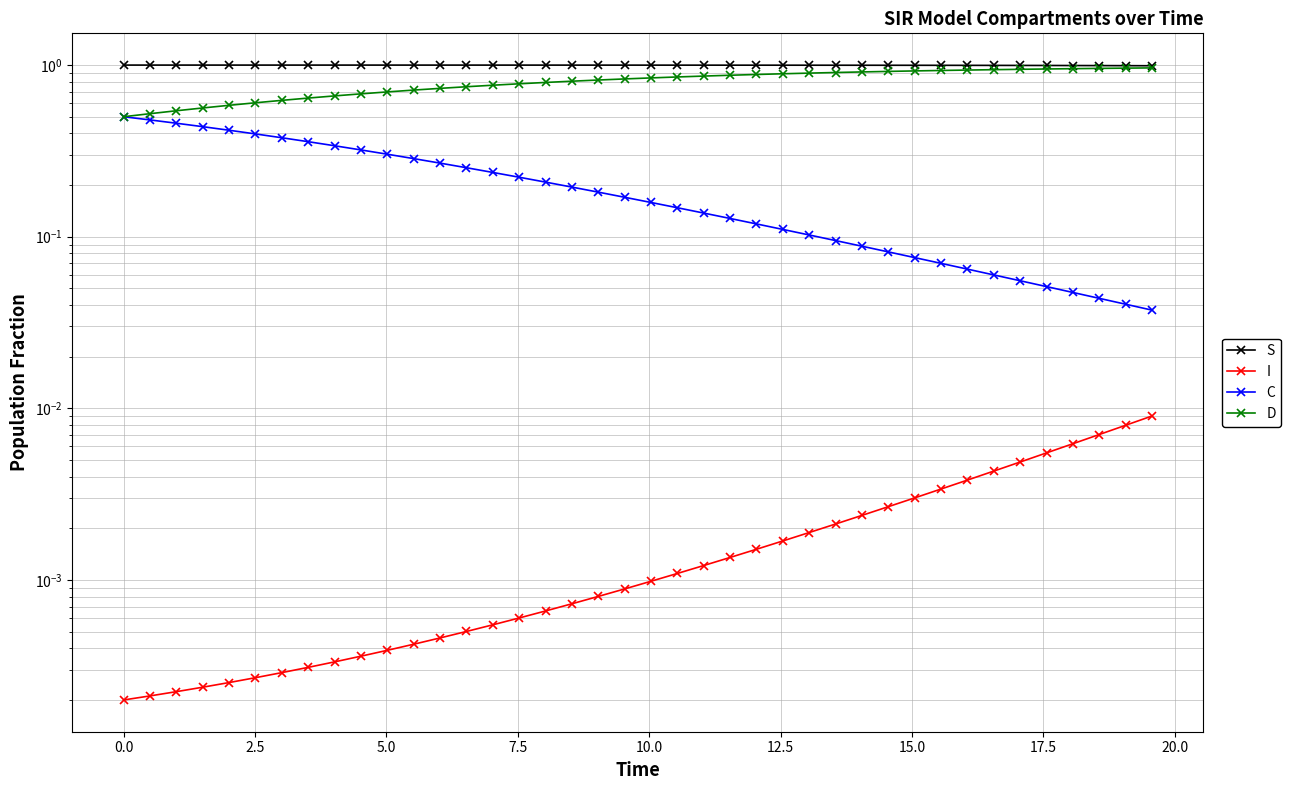

Reading left to right, list all the values displayed in this chart.

S: 1.0	1.0	1.0	1.0	1.0	1.0	1.0	1.0	1.0	1.0	1.0	1.0	1.0	1.0	1.0	1.0	1.0	1.0	1.0	1.0	1.0	1.0	1.0	1.0	1.0	1.0	1.0	1.0	1.0	1.0	1.0	1.0	1.0	1.0	1.0	1.0	1.0	1.0	1.0	1.0
I: 0.0	0.0	0.0	0.0	0.0	0.0	0.0	0.0	0.0	0.0	0.0	0.0	0.0	0.0	0.0	0.0	0.0	0.0	0.0	0.0	0.0	0.0	0.0	0.0	0.0	0.0	0.0	0.0	0.0	0.0	0.0	0.0	0.0	0.0	0.0	0.0	0.0	0.0	0.0	0.0
C: 0.5	0.5	0.5	0.4	0.4	0.4	0.4	0.4	0.3	0.3	0.3	0.3	0.3	0.3	0.2	0.2	0.2	0.2	0.2	0.2	0.2	0.1	0.1	0.1	0.1	0.1	0.1	0.1	0.1	0.1	0.1	0.1	0.1	0.1	0.1	0.1	0.0	0.0	0.0	0.0
D: 0.5	0.5	0.5	0.6	0.6	0.6	0.6	0.6	0.7	0.7	0.7	0.7	0.7	0.7	0.8	0.8	0.8	0.8	0.8	0.8	0.8	0.9	0.9	0.9	0.9	0.9	0.9	0.9	0.9	0.9	0.9	0.9	0.9	0.9	0.9	0.9	1.0	1.0	1.0	1.0